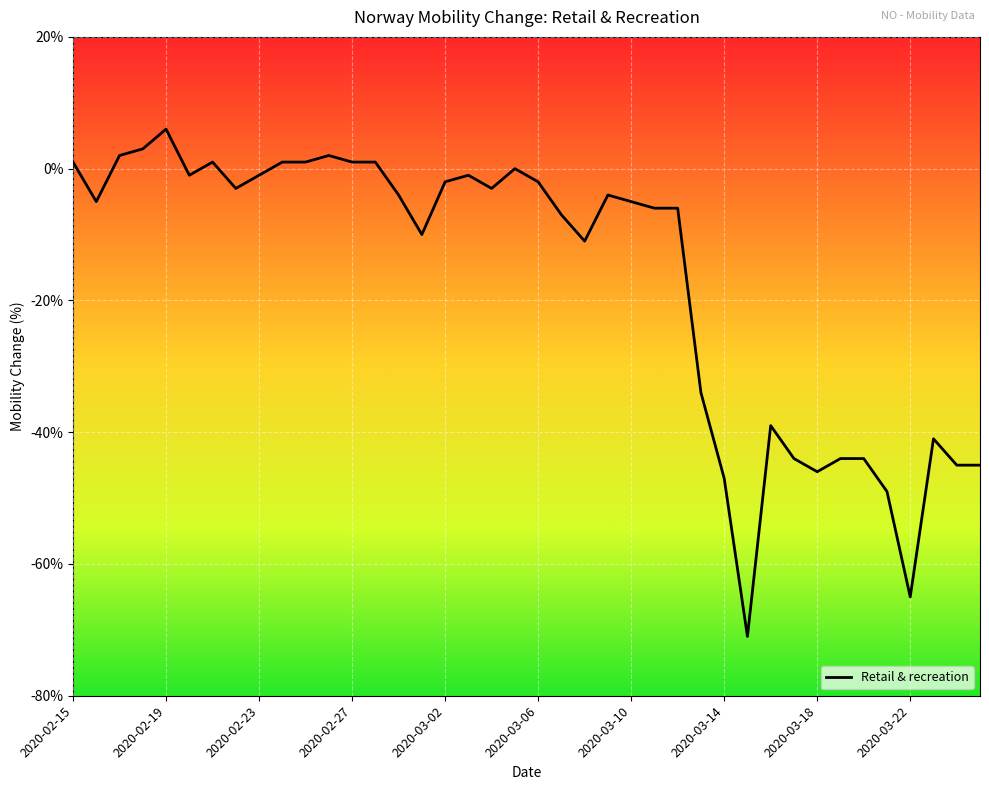

What is the greatest value displayed?

6